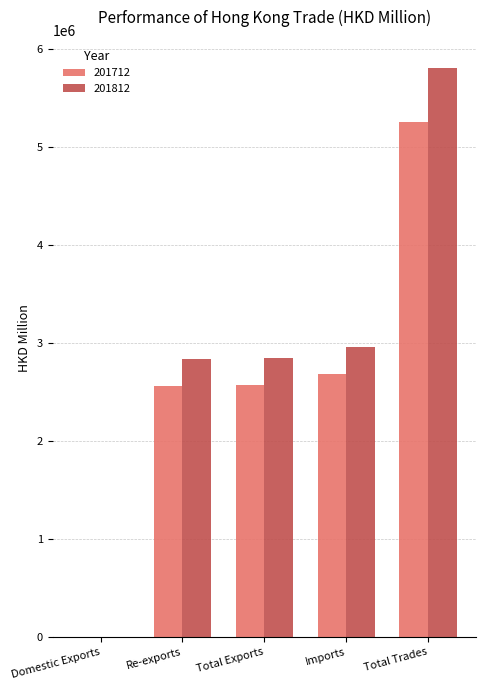

What is the sum of all 201812 values?

14443928.6